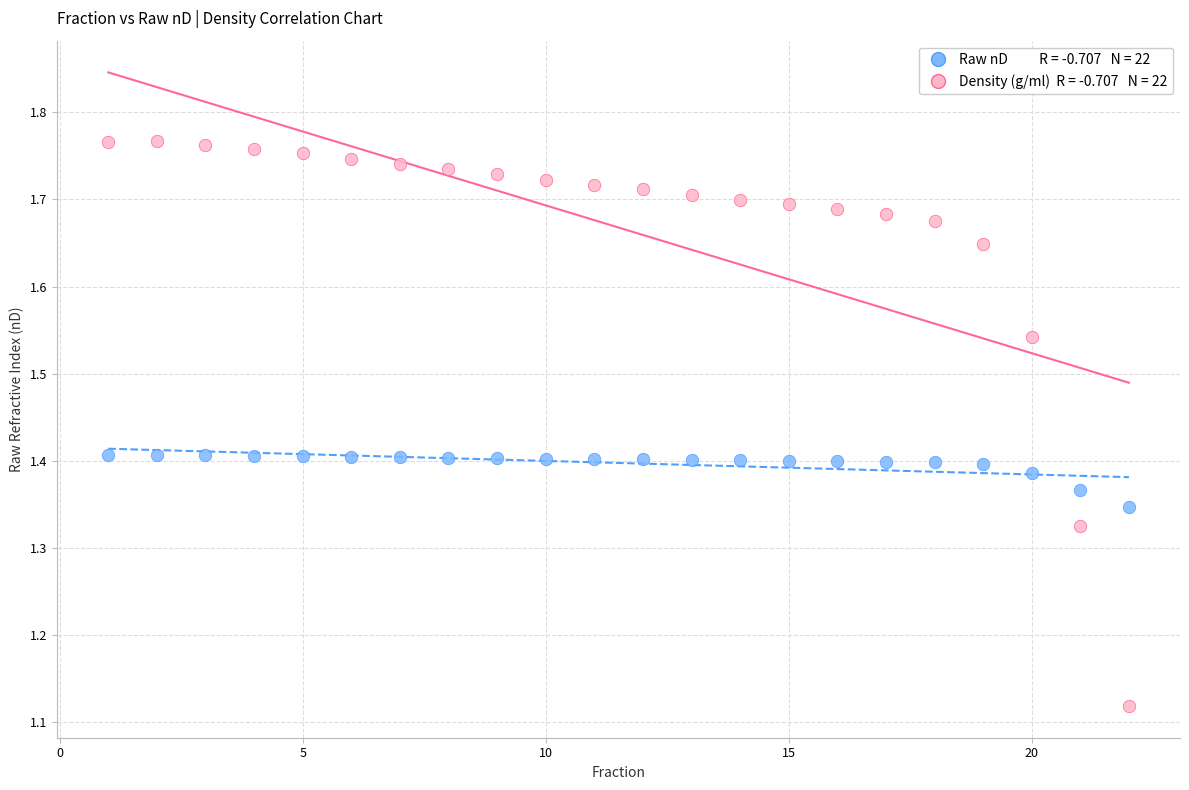

Across all data points, what is the range of X values (max minus min)?

21.0